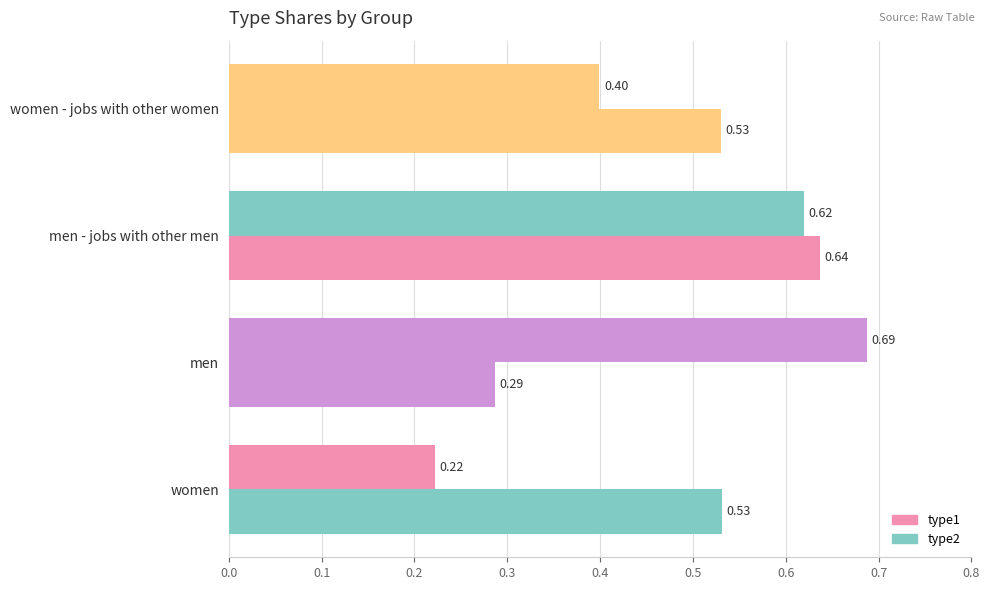

How many distinct data groups are displayed?

2